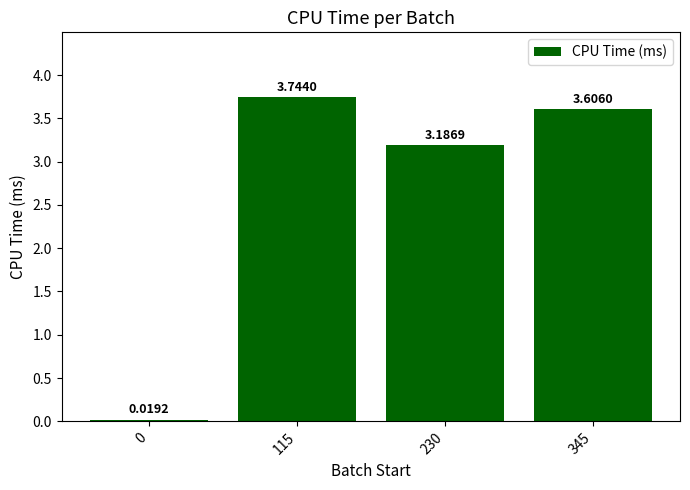

Between 345 and 230, which is larger?

345